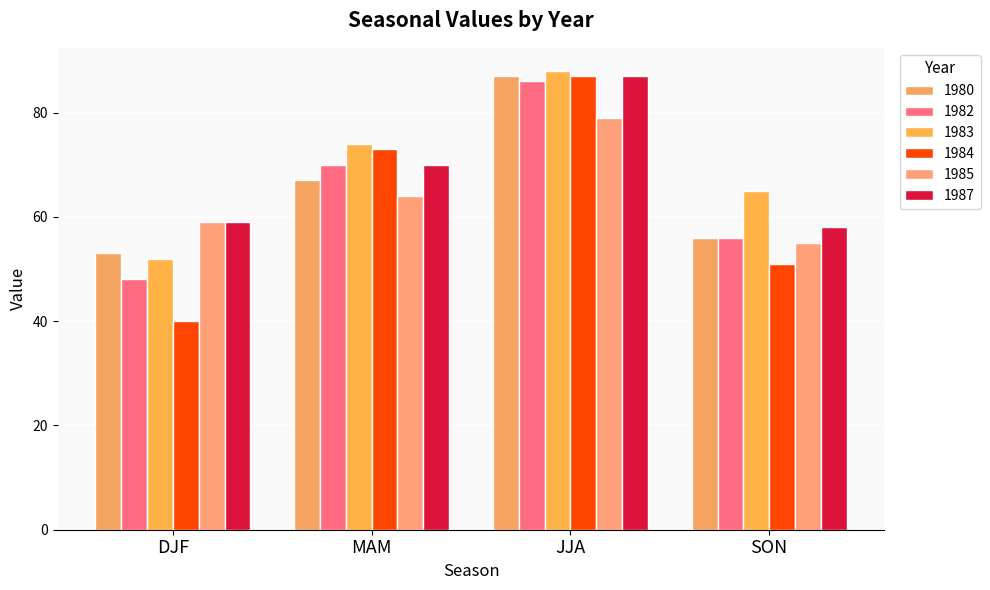

What is the smallest value displayed?

40